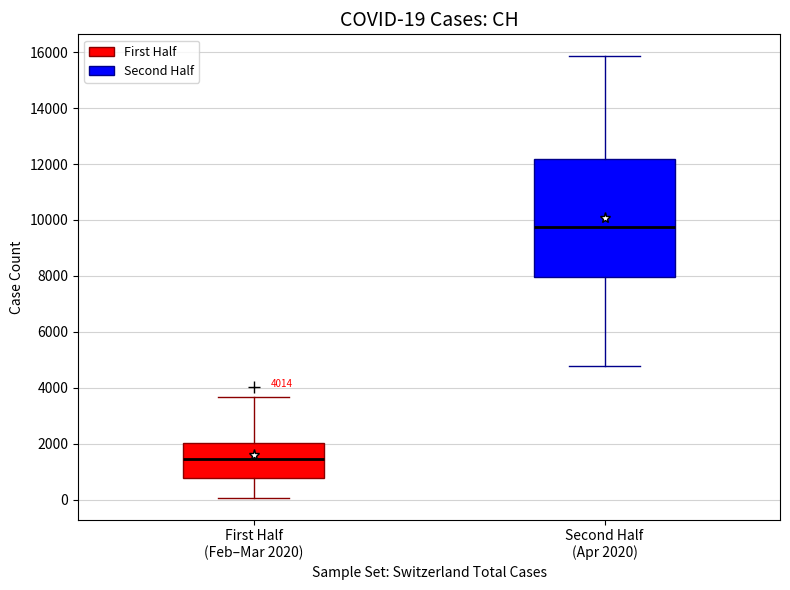

Which box is the tallest, from its lower edge to its upper edge?

Second Half (Apr 2020)